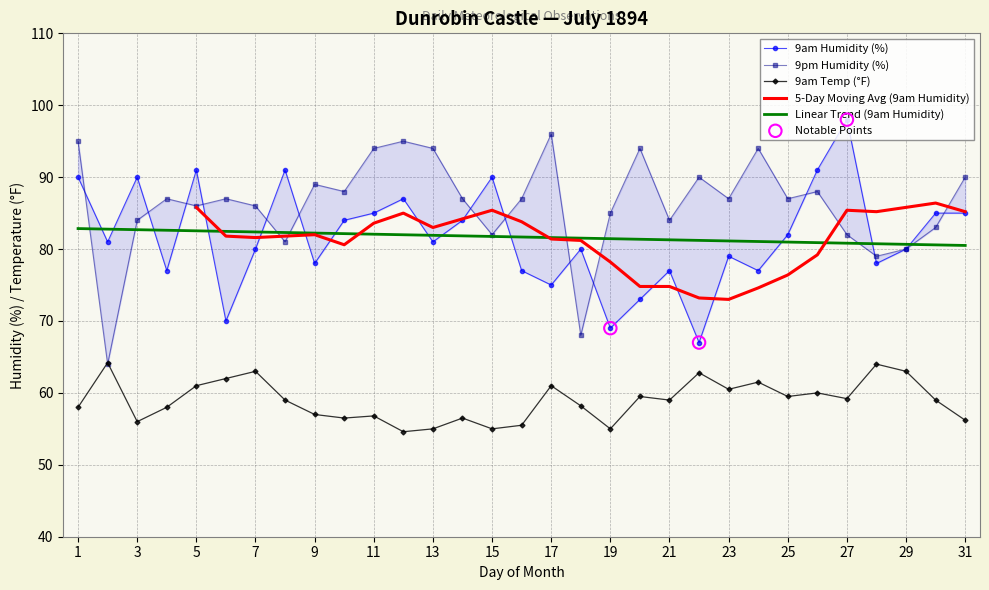

True or false: Linear Trend (9am Humidity) and 9am Temp (°F) cross at least once.

False